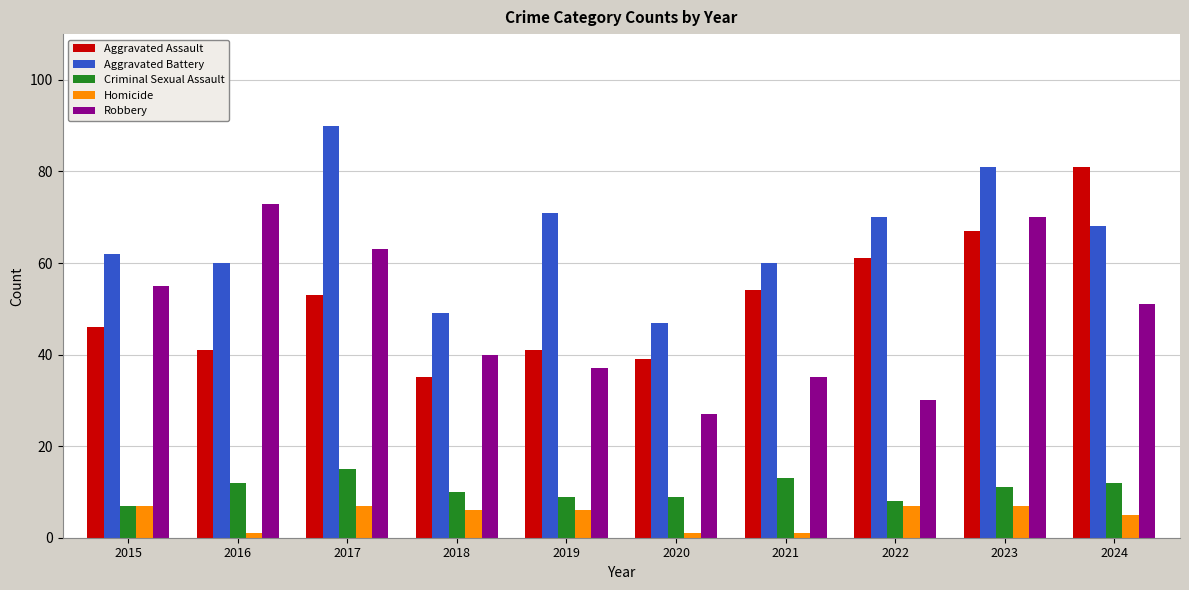

What is the approximate value of Criminal Sexual Assault at 2018?

10